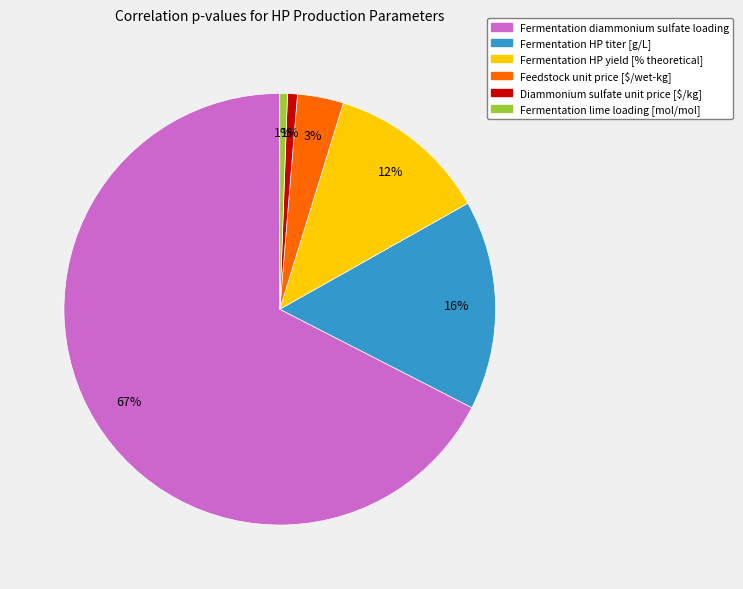

The Fermentation HP titer [g/L] slice represents 16% of the pie. True or false?

True